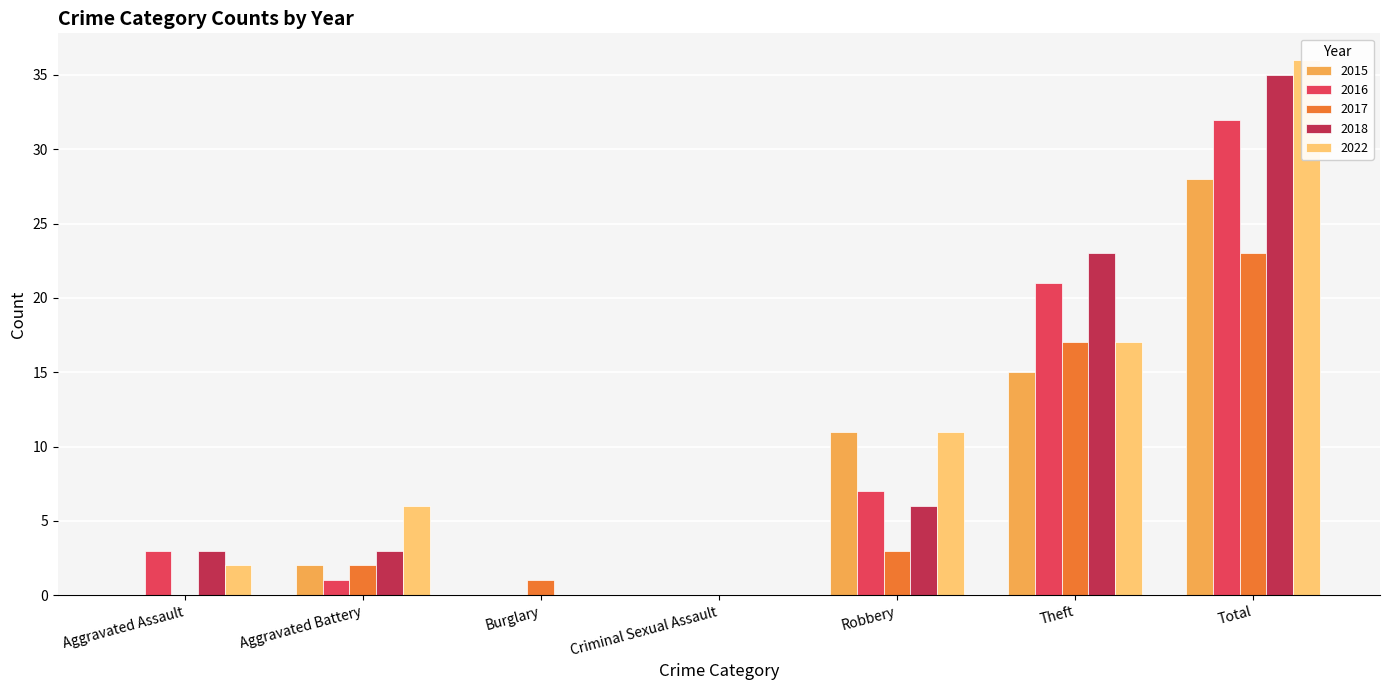

Which series has the widest spread of values?

2022